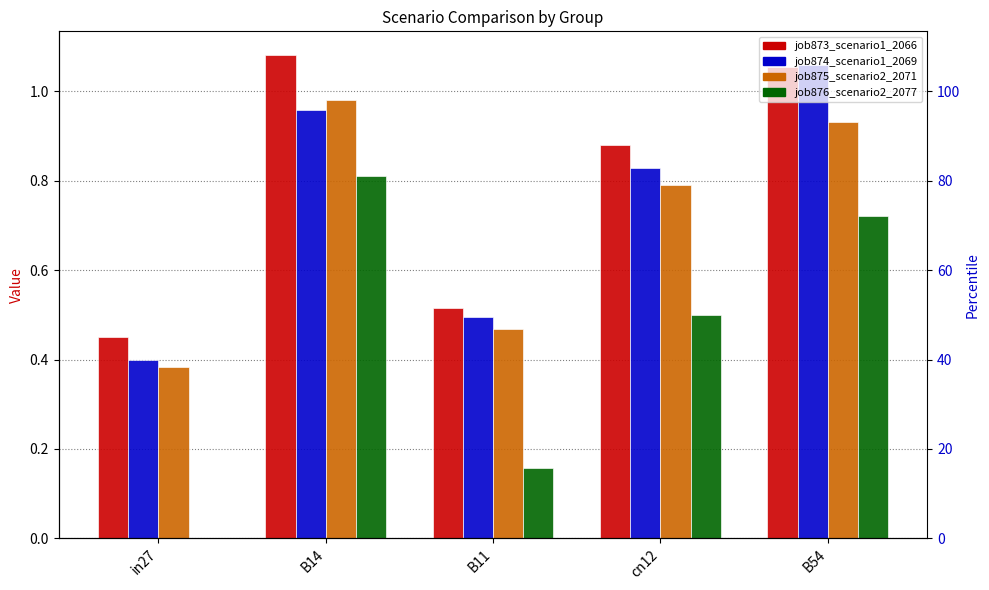

Reading left to right, extract all data points from this chart.

job873_scenario1_2066: in27=0.5	B14=1.1	B11=0.5	cn12=0.9	B54=1.1
job874_scenario1_2069: in27=0.4	B14=1.0	B11=0.5	cn12=0.8	B54=1.1
job875_scenario2_2071: in27=0.4	B14=1.0	B11=0.5	cn12=0.8	B54=0.9
job876_scenario2_2077: in27=0.0	B14=0.8	B11=0.2	cn12=0.5	B54=0.7